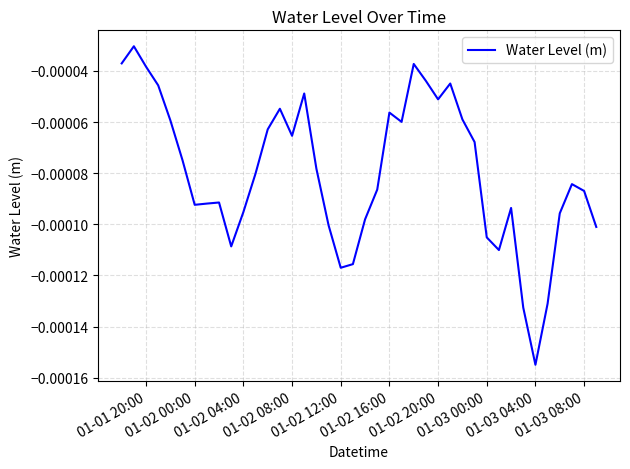

Does the chart have visible grid lines?

Yes